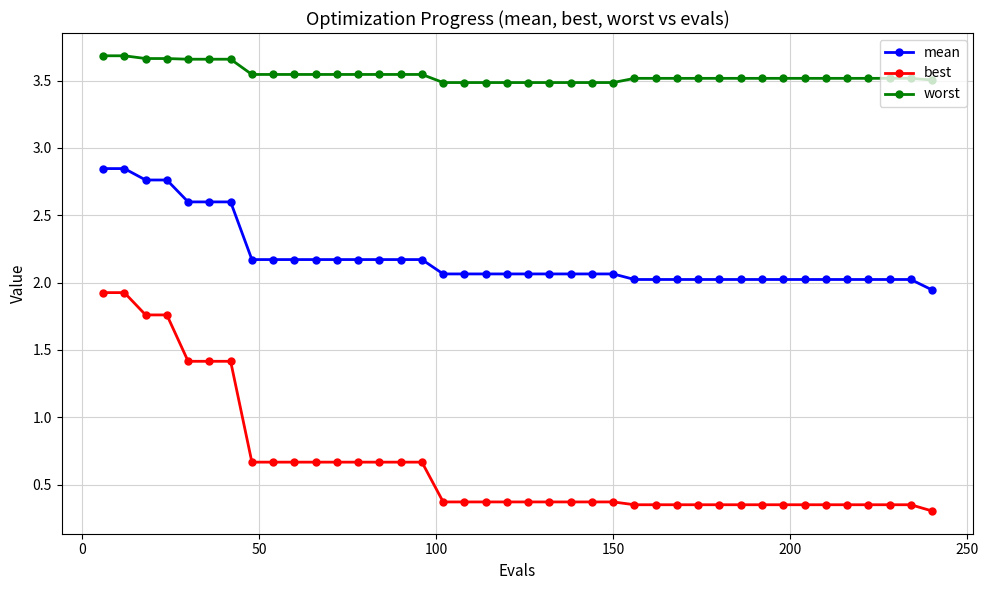

What is the difference between the second highest and second lowest values in the mean series?

0.8